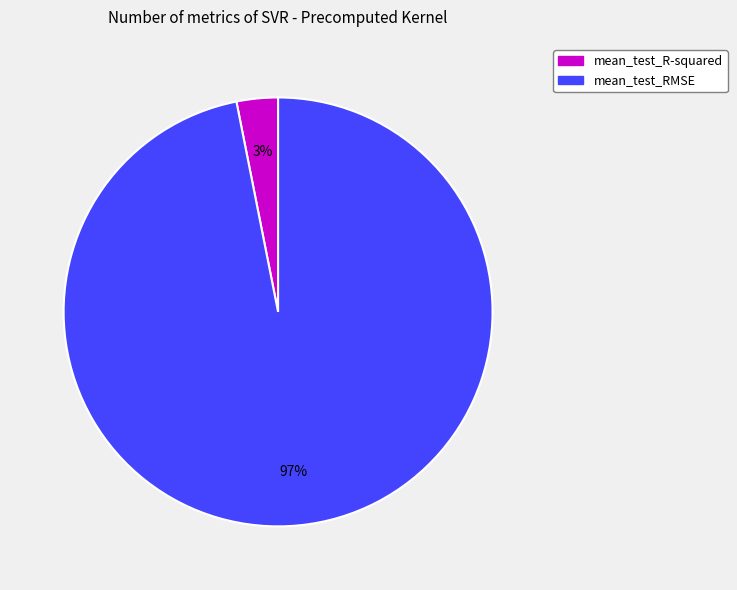

Which slice is the smallest?

mean_test_R-squared